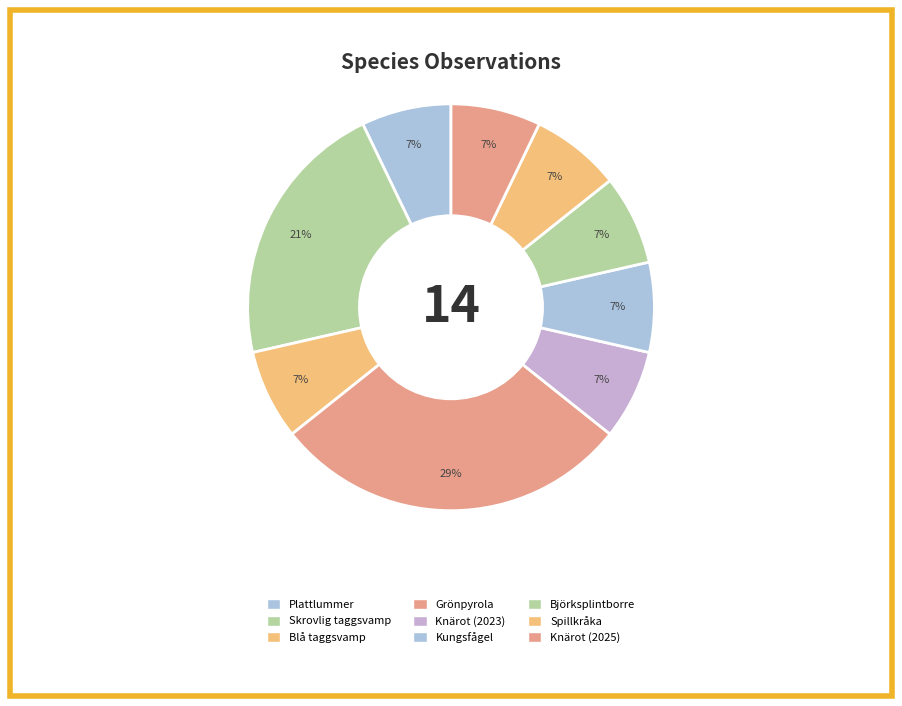

The Blå taggsvamp slice represents 7% of the pie. True or false?

True